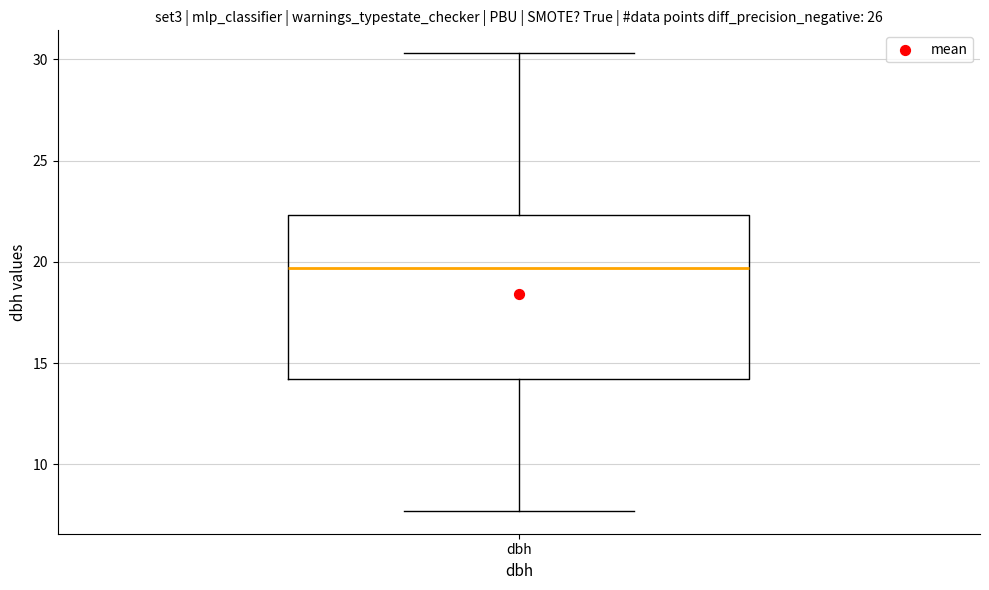

Where does the median line of the box for dbh sit on the y-axis? The values are not printed on the chart, so give them approximately, as read against the axis.

19.5